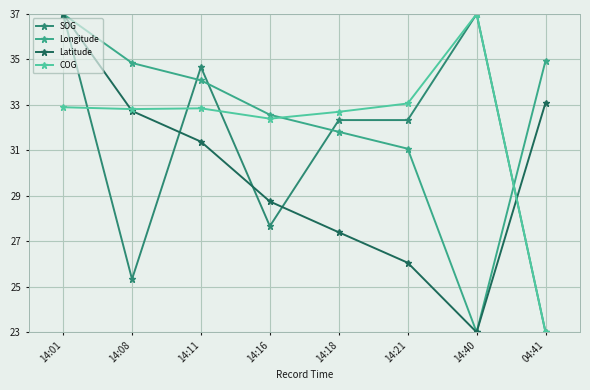

What value does the SOG series have at 14:21?

32.3